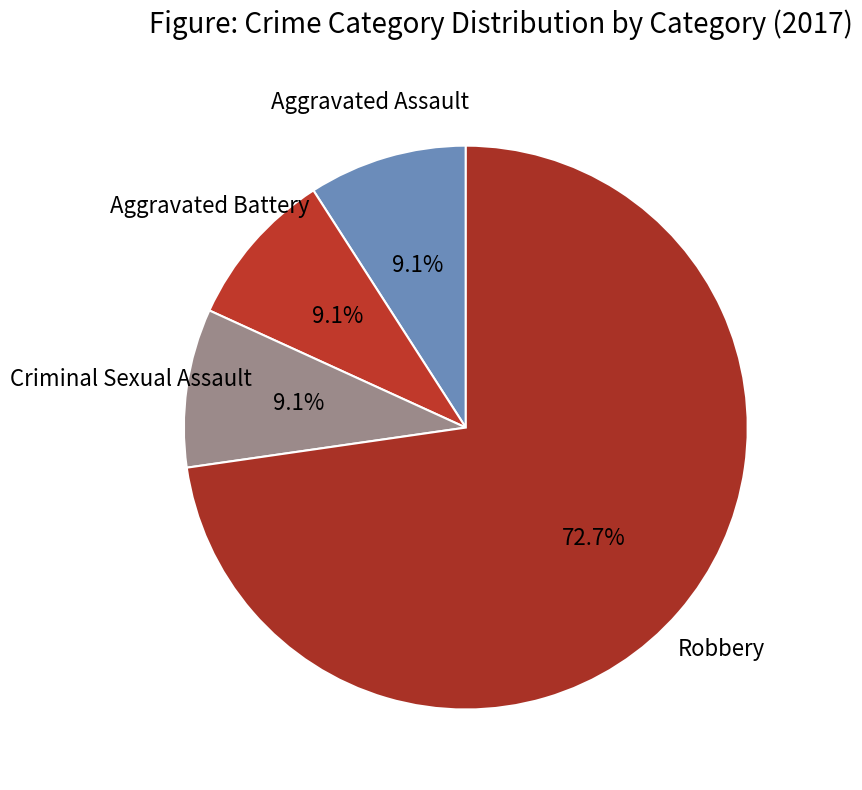

How many slices are in this pie chart?

4